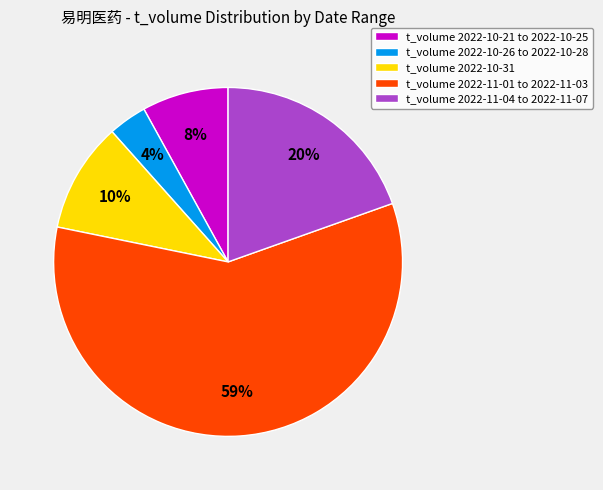

Rank the categories by value from lowest to highest.

t_volume 2022-10-26 to 2022-10-28, t_volume 2022-10-21 to 2022-10-25, t_volume 2022-10-31, t_volume 2022-11-04 to 2022-11-07, t_volume 2022-11-01 to 2022-11-03